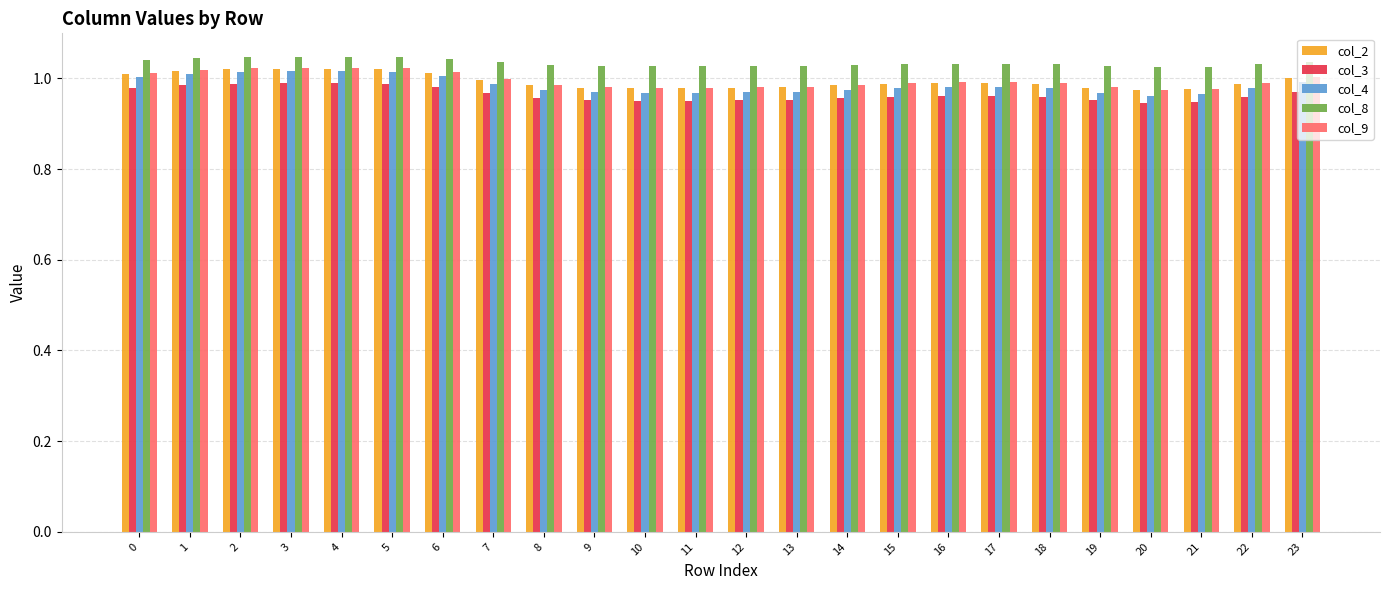

Which series has the widest spread of values?

col_4